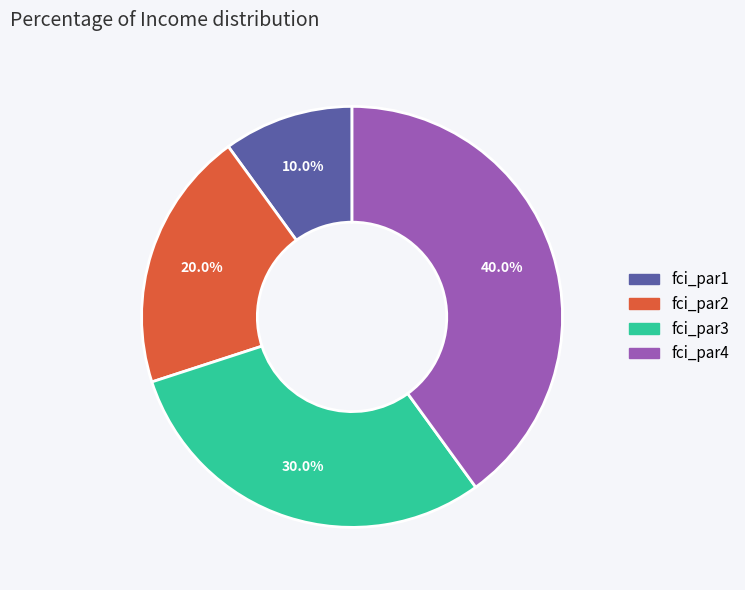

To the nearest percent, what percentage of the pie is fci_par3?

30%